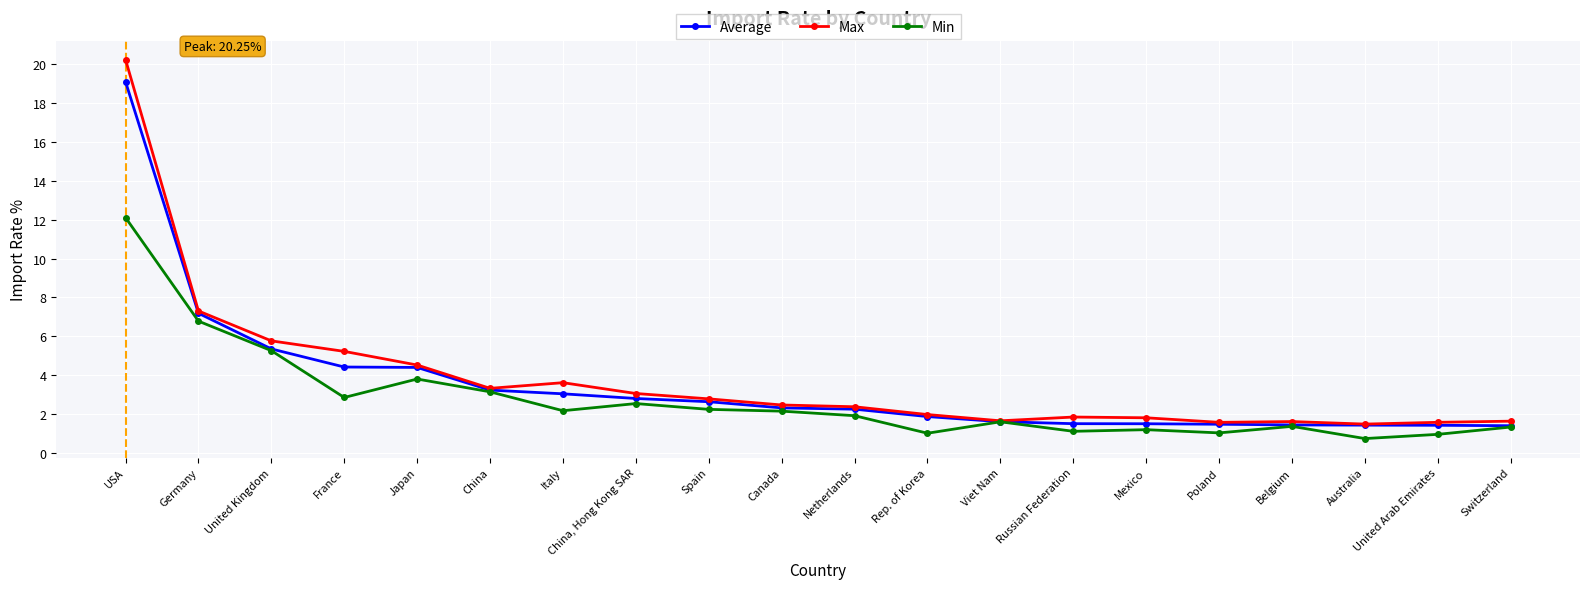

How many lines are shown in the chart?

3